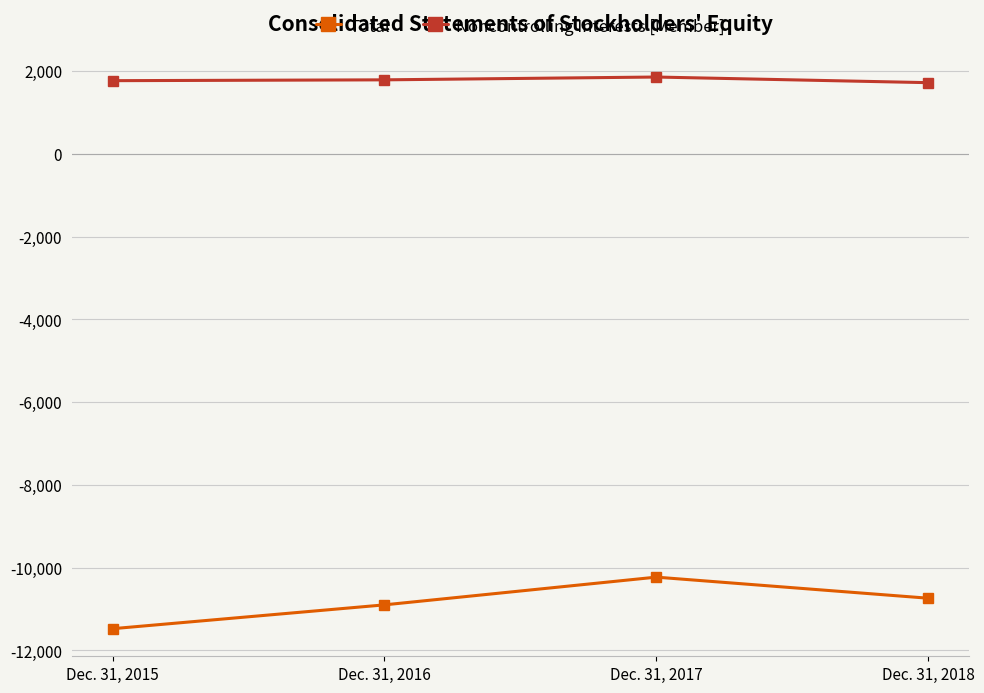

What is the value of the Noncontrolling Interests [Member] point at the 2nd from the left?

1788